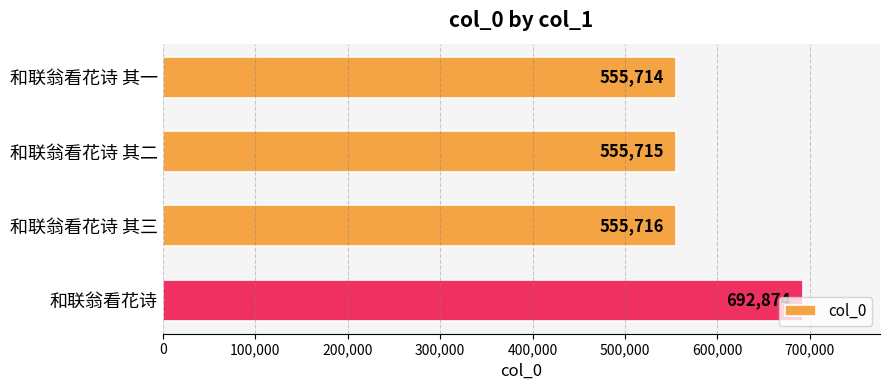

How many bars are there in total?

4